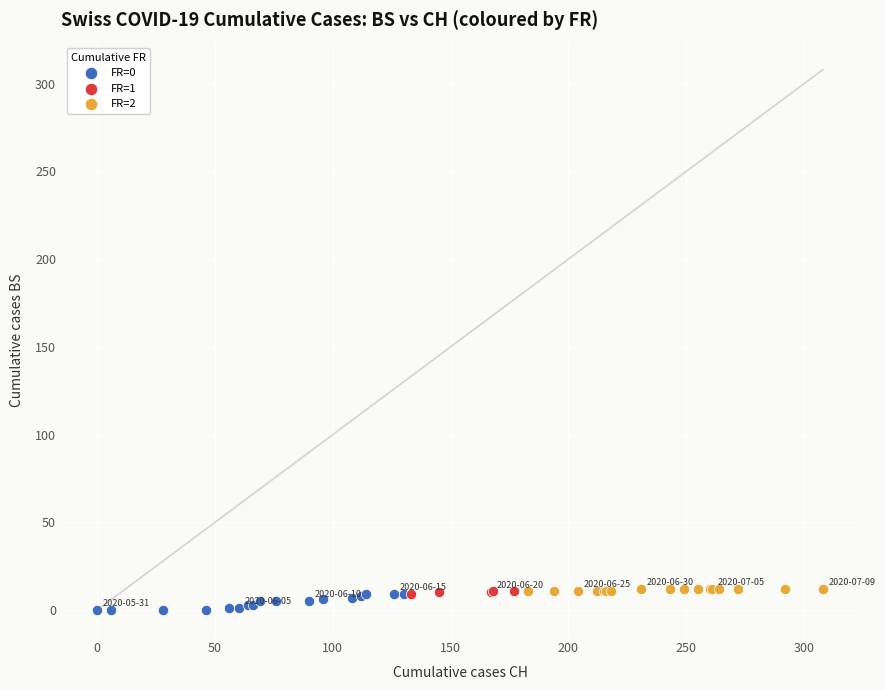

Which series has the widest spread of Y values?

FR=0